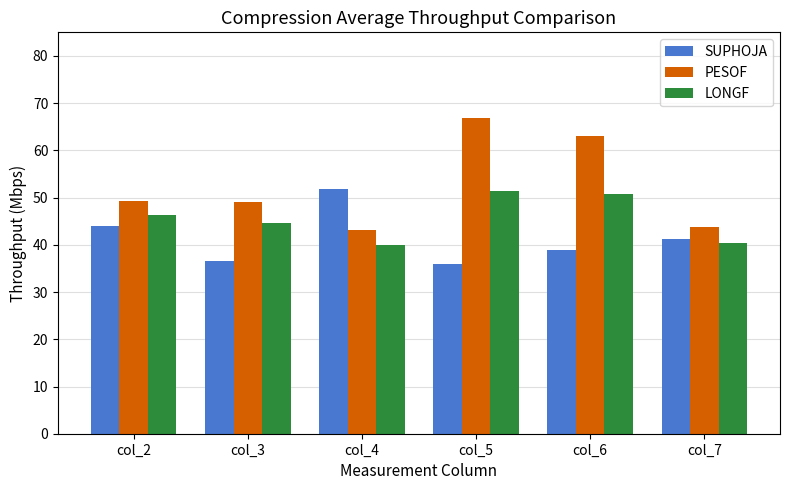

What are all the series names shown in the legend?

SUPHOJA, PESOF, LONGF